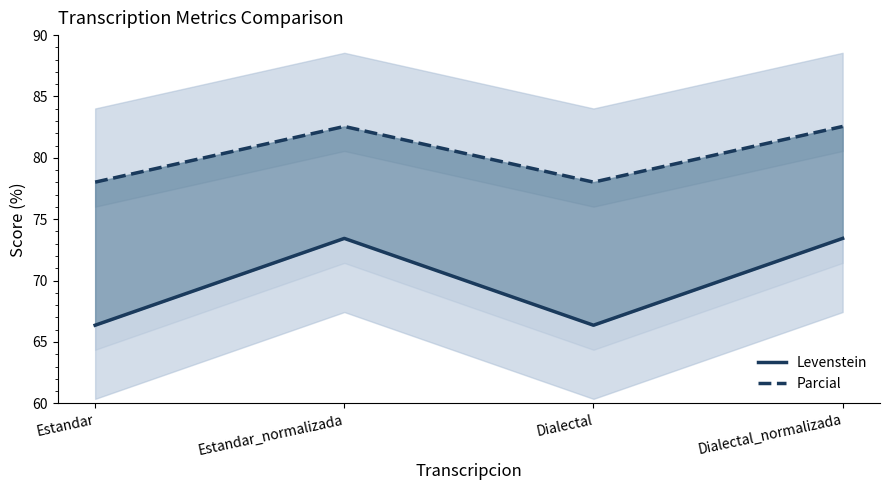

How many interior local peaks does the Levenstein series have?

1